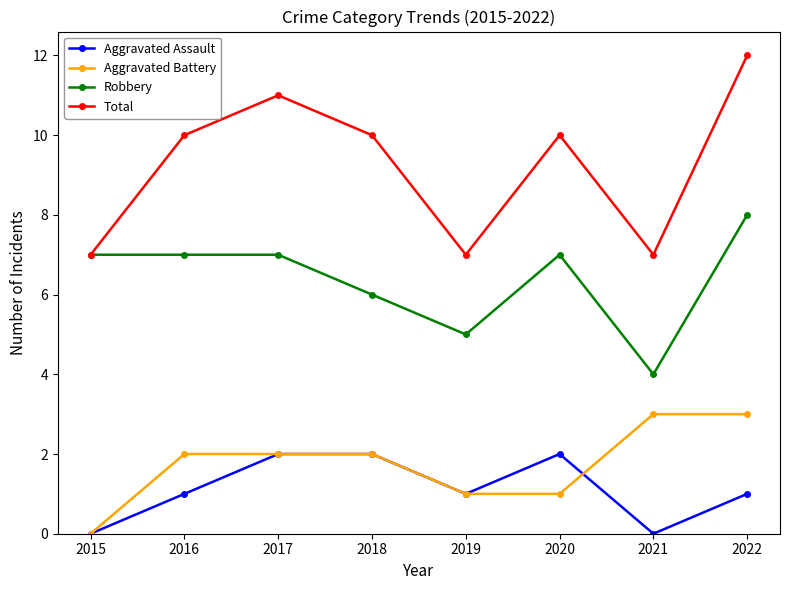

The Total series shows 4 at 2021. True or false?

False